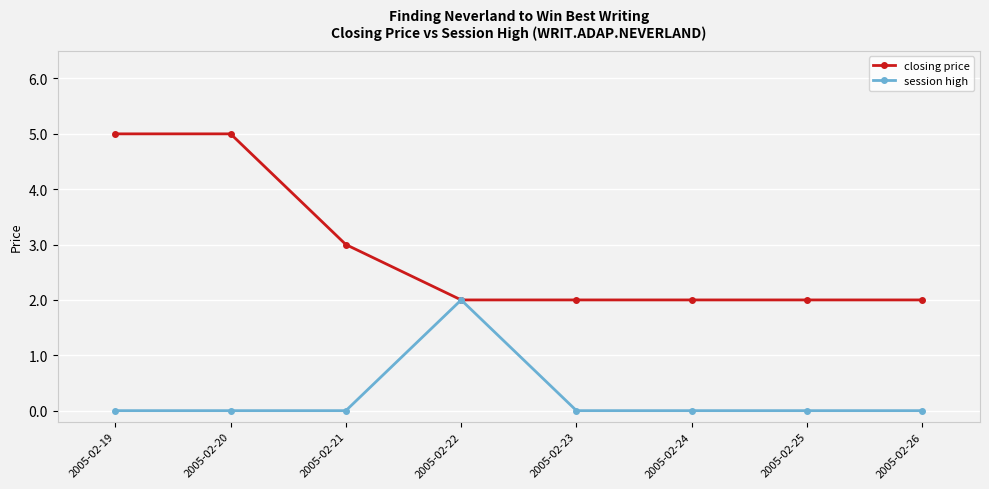

Reading left to right, extract all data points from this chart.

closing price: 2005-02-19=5	2005-02-20=5	2005-02-21=3	2005-02-22=2	2005-02-23=2	2005-02-24=2	2005-02-25=2	2005-02-26=2
session high: 2005-02-19=0	2005-02-20=0	2005-02-21=0	2005-02-22=2	2005-02-23=0	2005-02-24=0	2005-02-25=0	2005-02-26=0